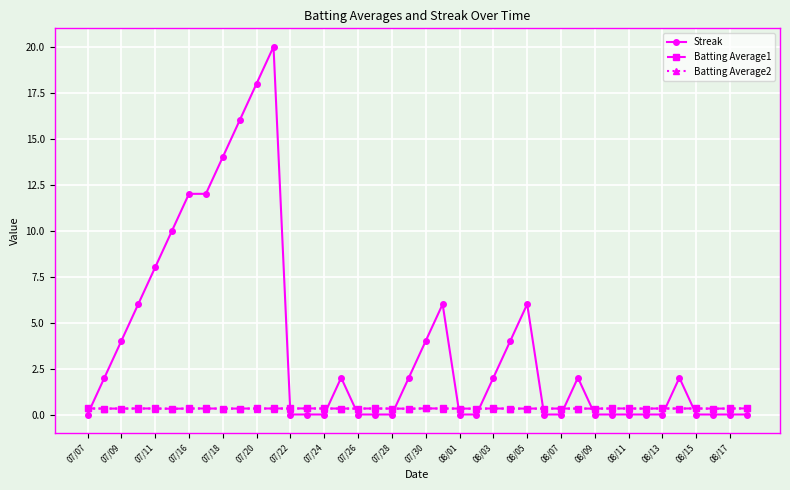

What is the maximum value for Streak?

20.0